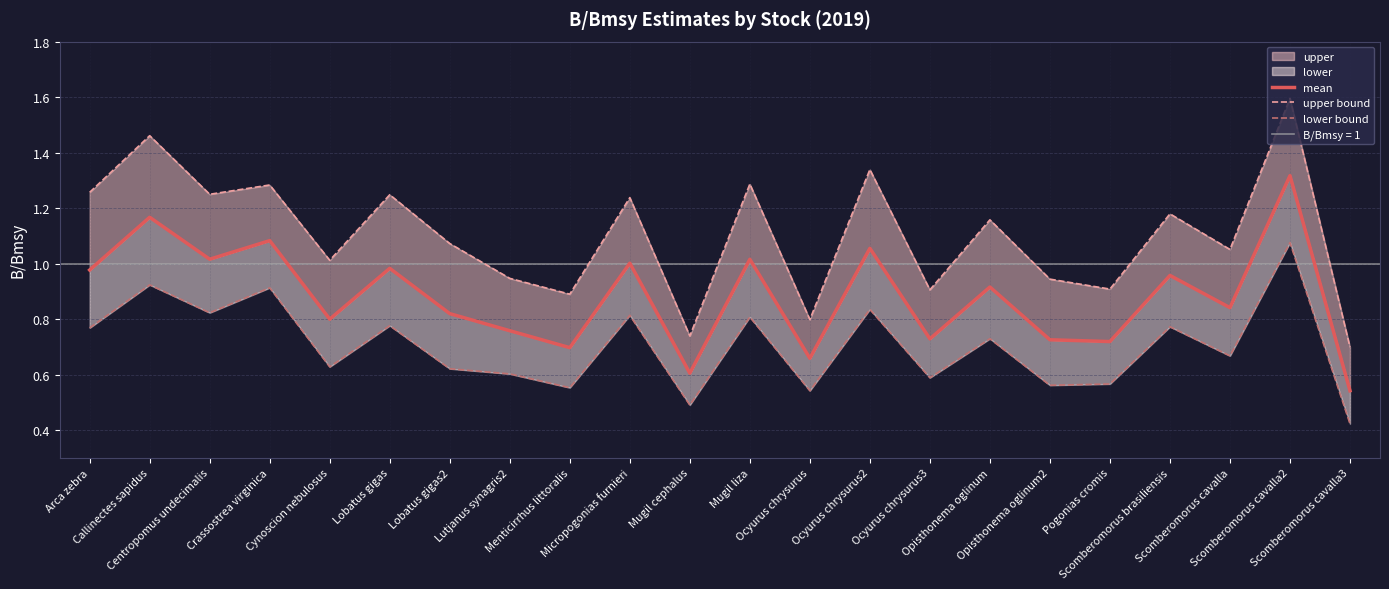

Count the number of categories in the chart.

22